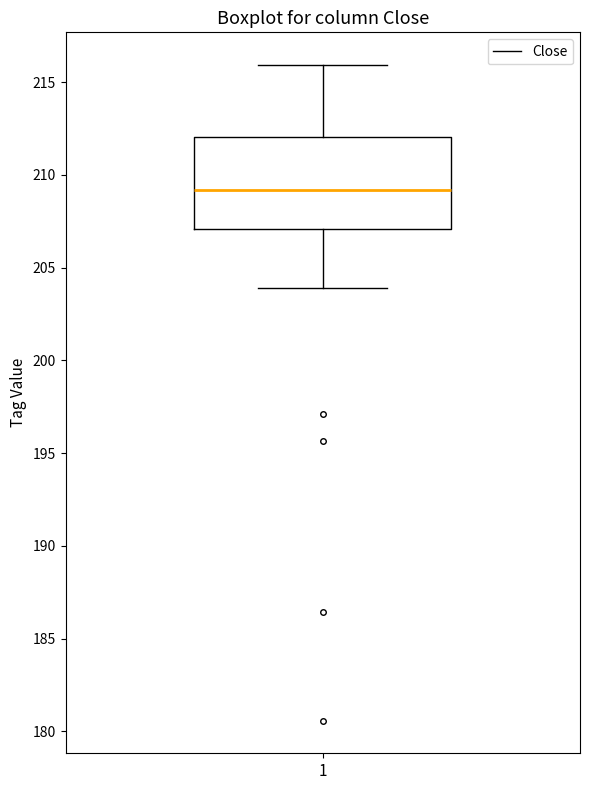

Where is the upper edge of the box at x = 1 on the y-axis? The values are not printed on the chart, so give them approximately, as read against the axis.

212